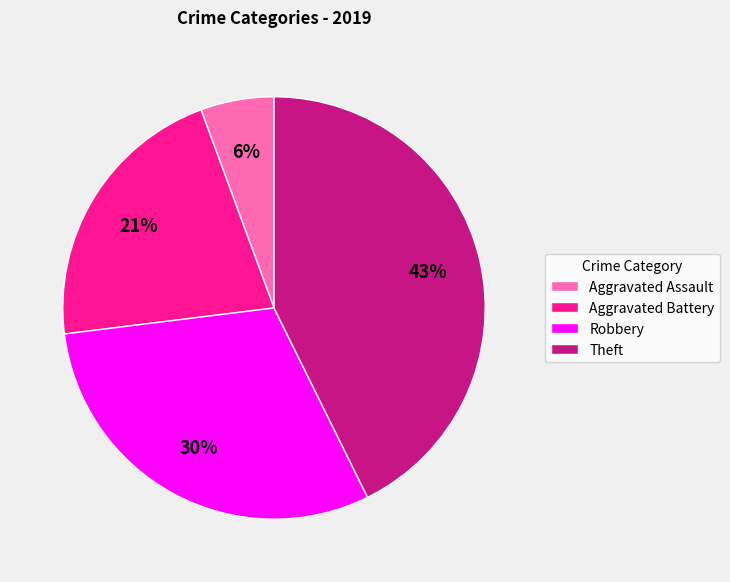

To the nearest percent, what is the average slice percentage?

25%